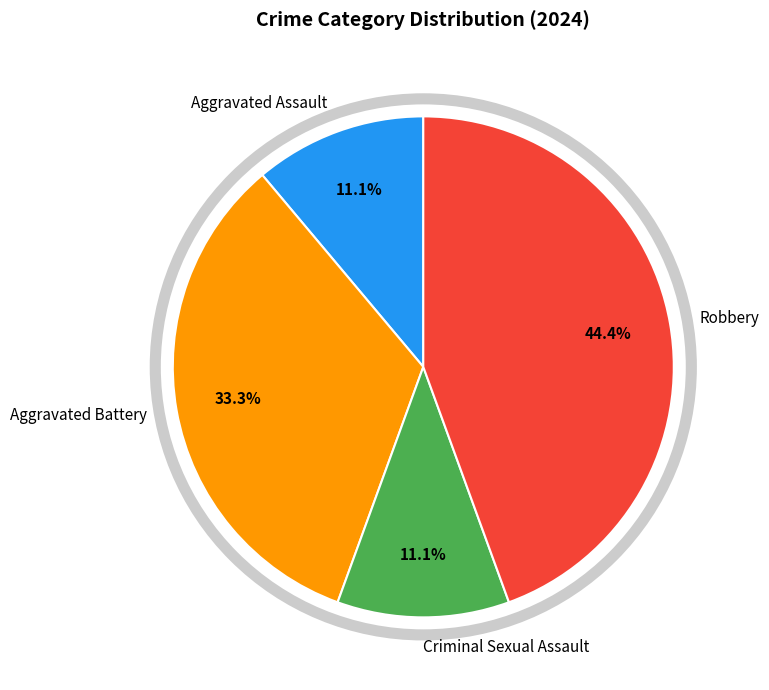

The Aggravated Assault slice represents 11% of the pie. True or false?

True